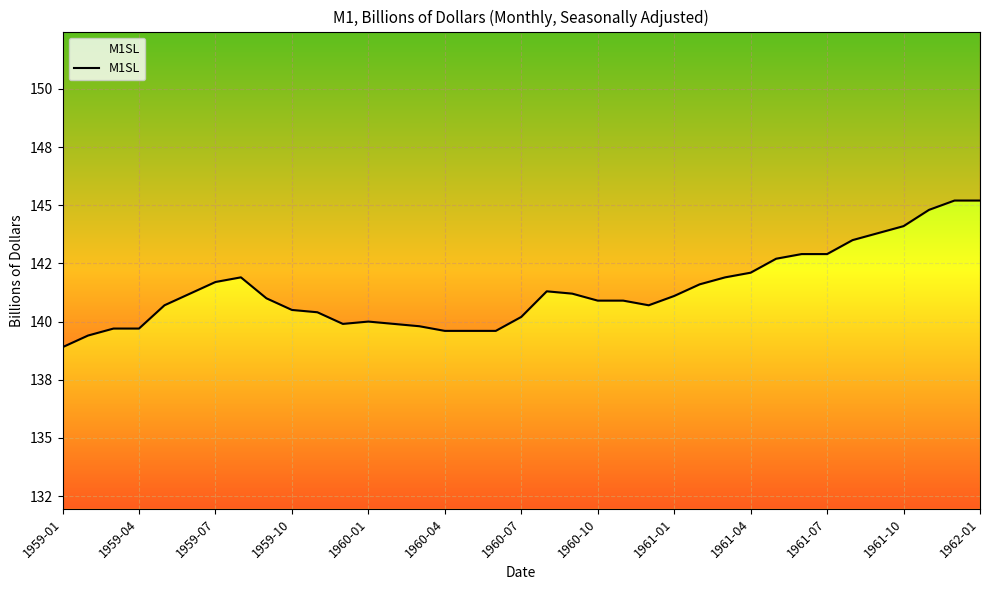

Read the value at 32.

143.8